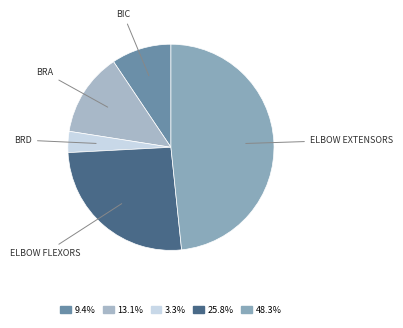

How many segments does this pie chart have?

5